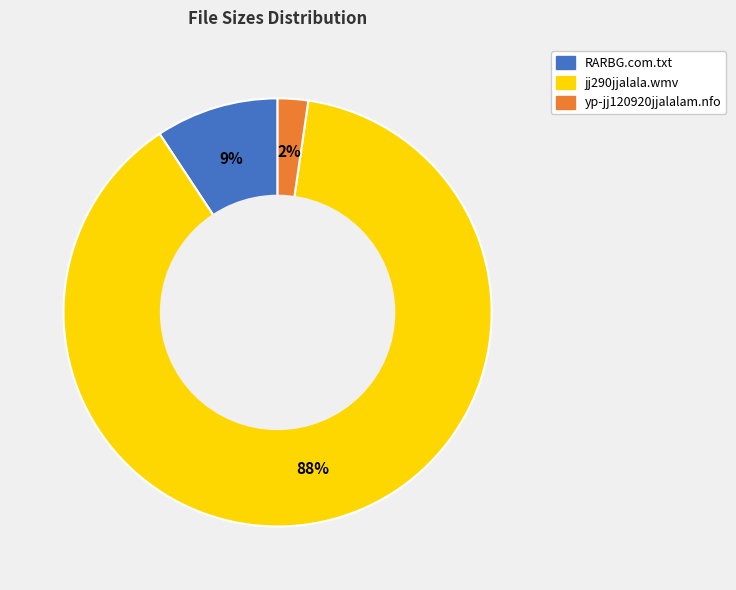

What is the largest slice in the pie chart?

jj290jjalala.wmv